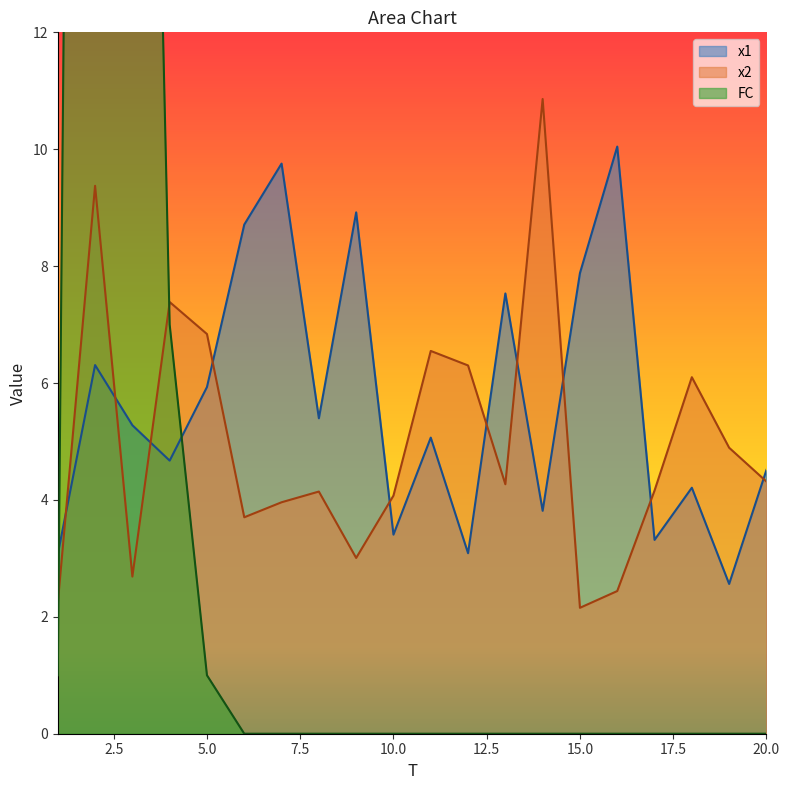

Rank the series by their maximum value, from highest to lowest.

FC, x2, x1